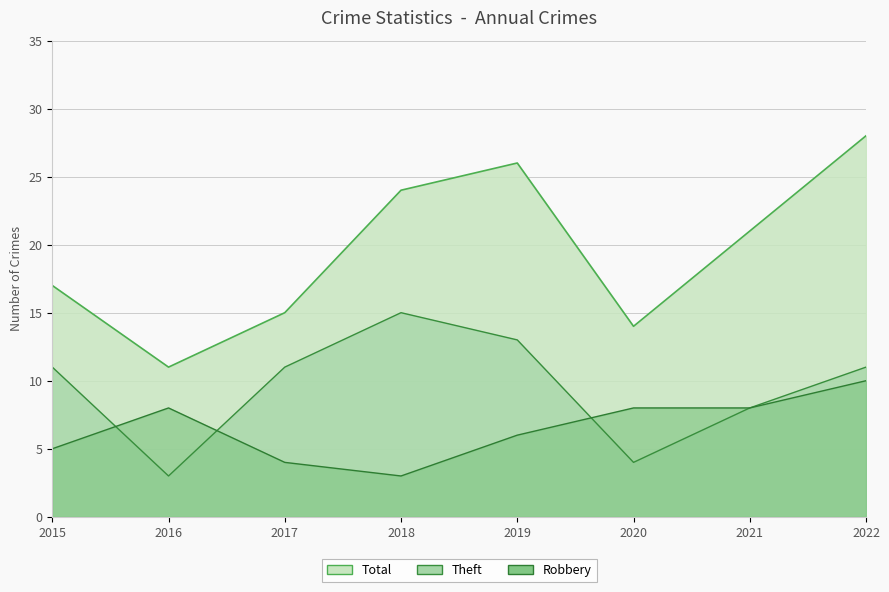

Where is the first local minimum for Robbery?

2018